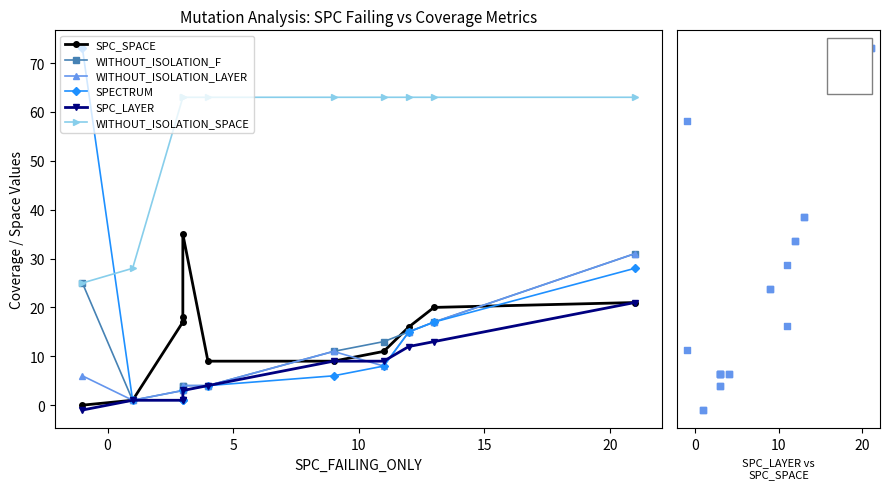

Which series reaches the minimum Y coordinate?

SPC_LAYER